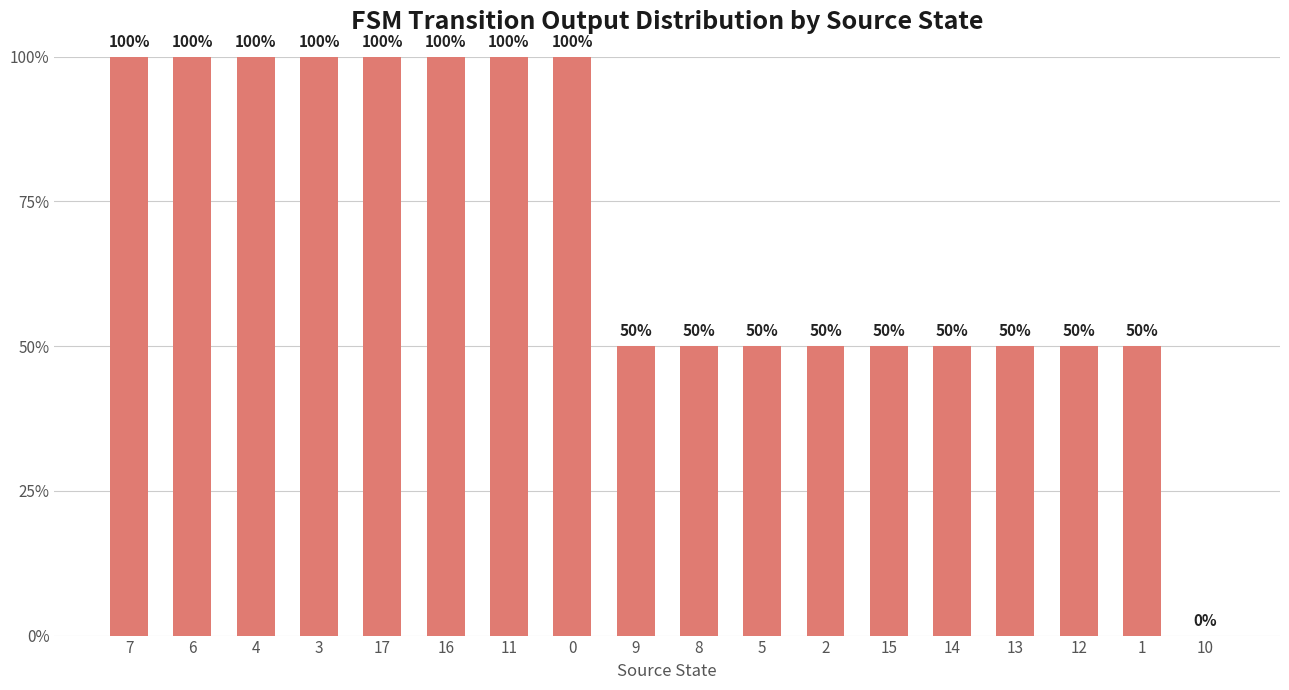

Is it true that the value at 17 is 40?

False